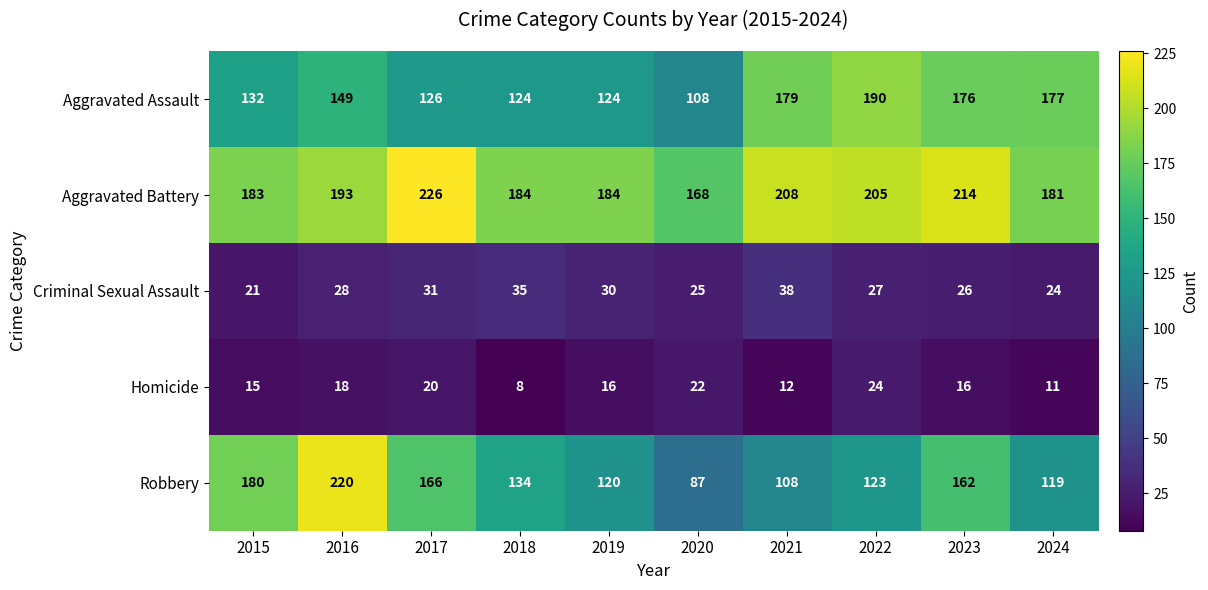

At how many categories does at least one series exceed 47?

10